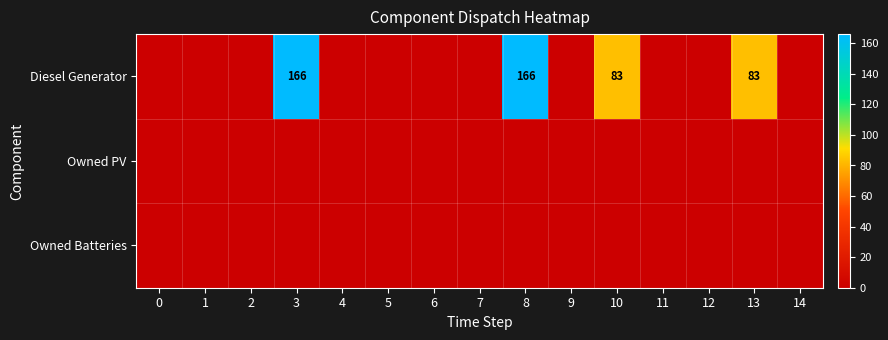

True or false: Owned Batteries has a value of 0 at 2.

True